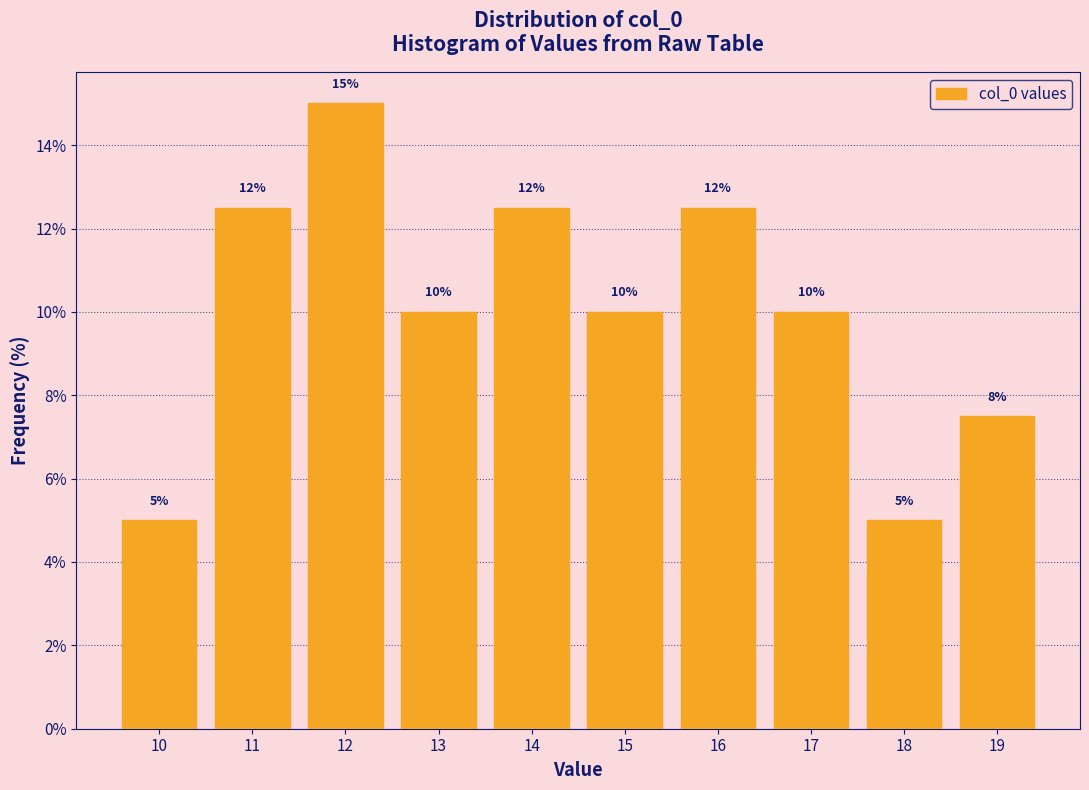

Over which range of the x-axis is the bar tallest?

11.5 to 12.5